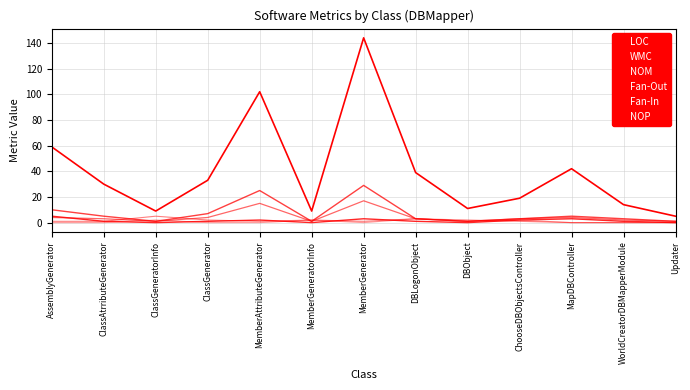

Where do WMC and Fan-In first cross each other?

ClassAtrributeGenerator and ClassGeneratorInfo